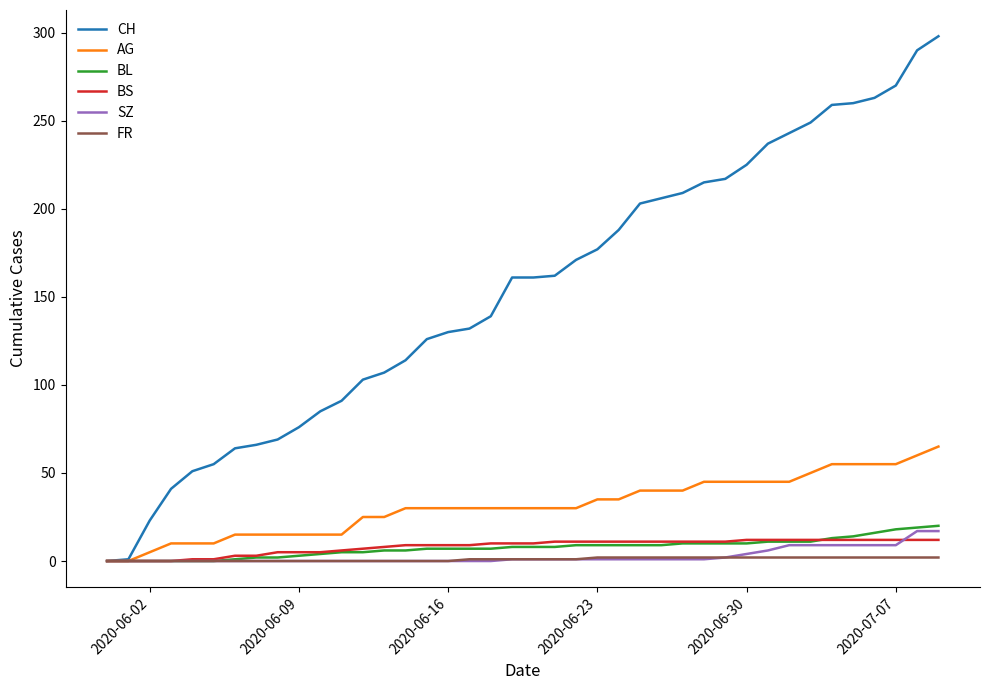

Is this an area chart (filled region under the line)?

No